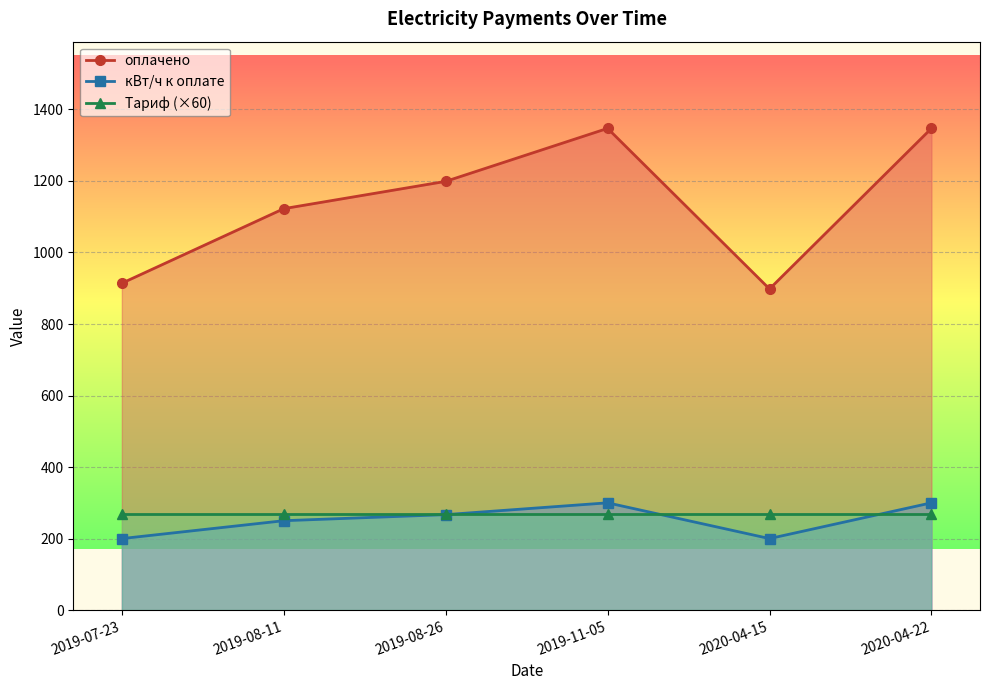

Is it true that оплачено equals 1554.1 at 2019-07-23?

False